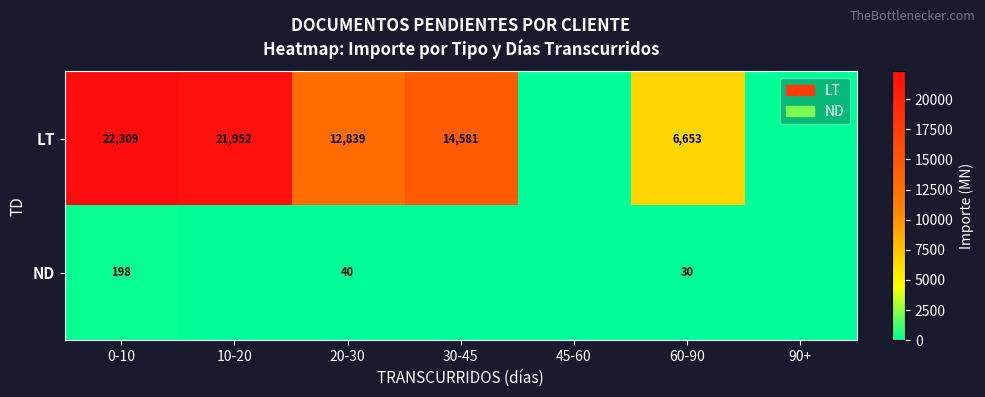

The value of ND at 60-90 is 48. True or false?

False